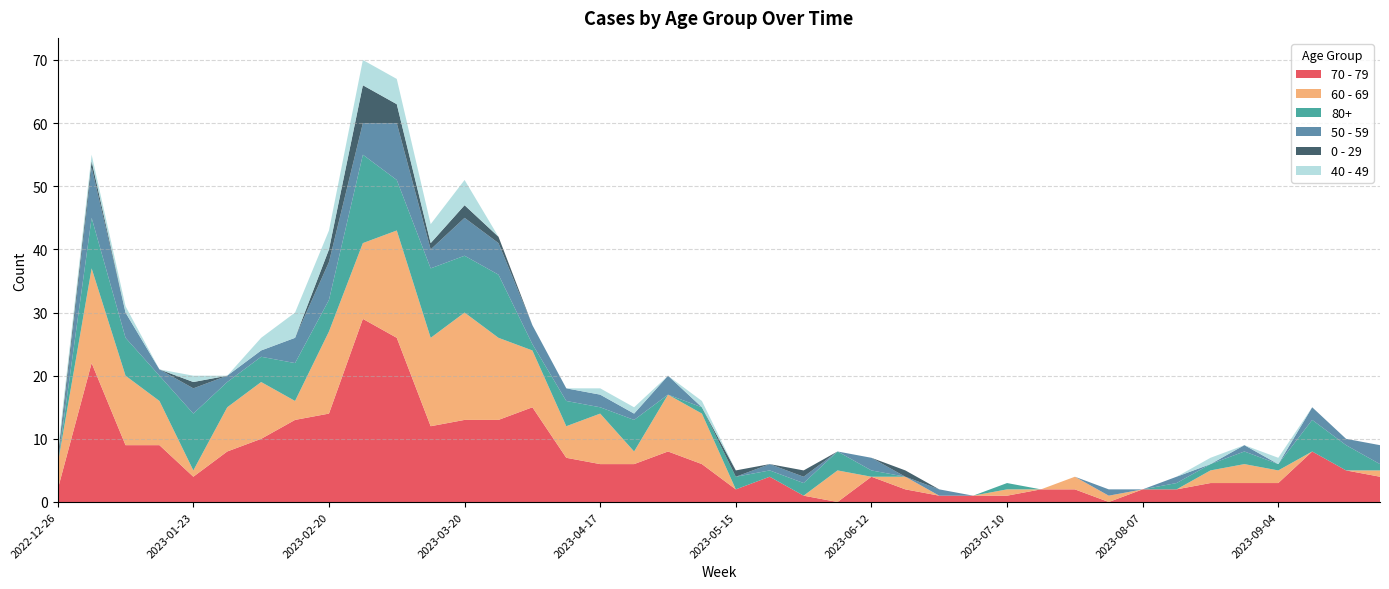

Reading left to right, transcribe all the data shown in this chart.

70 - 79: 2022-12-26=2	2023-01-02=22	2023-01-09=9	2023-01-16=9	2023-01-23=4	2023-01-30=8	2023-02-06=10	2023-02-13=13	2023-02-20=14	2023-02-27=29	2023-03-06=26	2023-03-13=12	2023-03-20=13	2023-03-27=13	2023-04-03=15	2023-04-10=7	2023-04-17=6	2023-04-24=6	2023-05-01=8	2023-05-08=6	2023-05-15=2	2023-05-22=4	2023-05-29=1	2023-06-05=0	2023-06-12=4	2023-06-19=2	2023-06-26=1	2023-07-03=1	2023-07-10=1	2023-07-17=2	2023-07-24=2	2023-07-31=0	2023-08-07=2	2023-08-14=2	2023-08-21=3	2023-08-28=3	2023-09-04=3	2023-09-11=8	2023-09-18=5	2023-09-25=4
60 - 69: 2022-12-26=4	2023-01-02=15	2023-01-09=11	2023-01-16=7	2023-01-23=1	2023-01-30=7	2023-02-06=9	2023-02-13=3	2023-02-20=13	2023-02-27=12	2023-03-06=17	2023-03-13=14	2023-03-20=17	2023-03-27=13	2023-04-03=9	2023-04-10=5	2023-04-17=8	2023-04-24=2	2023-05-01=9	2023-05-08=8	2023-05-15=0	2023-05-22=0	2023-05-29=0	2023-06-05=5	2023-06-12=0	2023-06-19=2	2023-06-26=0	2023-07-03=0	2023-07-10=1	2023-07-17=0	2023-07-24=2	2023-07-31=1	2023-08-07=0	2023-08-14=0	2023-08-21=2	2023-08-28=3	2023-09-04=2	2023-09-11=0	2023-09-18=0	2023-09-25=1
80+: 2022-12-26=0	2023-01-02=8	2023-01-09=6	2023-01-16=4	2023-01-23=9	2023-01-30=4	2023-02-06=4	2023-02-13=6	2023-02-20=5	2023-02-27=14	2023-03-06=8	2023-03-13=11	2023-03-20=9	2023-03-27=10	2023-04-03=1	2023-04-10=4	2023-04-17=1	2023-04-24=5	2023-05-01=0	2023-05-08=1	2023-05-15=2	2023-05-22=1	2023-05-29=2	2023-06-05=3	2023-06-12=1	2023-06-19=0	2023-06-26=0	2023-07-03=0	2023-07-10=1	2023-07-17=0	2023-07-24=0	2023-07-31=0	2023-08-07=0	2023-08-14=1	2023-08-21=1	2023-08-28=2	2023-09-04=1	2023-09-11=5	2023-09-18=4	2023-09-25=1
50 - 59: 2022-12-26=0	2023-01-02=8	2023-01-09=4	2023-01-16=1	2023-01-23=4	2023-01-30=1	2023-02-06=1	2023-02-13=4	2023-02-20=6	2023-02-27=5	2023-03-06=9	2023-03-13=3	2023-03-20=6	2023-03-27=5	2023-04-03=3	2023-04-10=2	2023-04-17=2	2023-04-24=1	2023-05-01=3	2023-05-08=0	2023-05-15=0	2023-05-22=1	2023-05-29=1	2023-06-05=0	2023-06-12=2	2023-06-19=0	2023-06-26=1	2023-07-03=0	2023-07-10=0	2023-07-17=0	2023-07-24=0	2023-07-31=1	2023-08-07=0	2023-08-14=1	2023-08-21=0	2023-08-28=1	2023-09-04=0	2023-09-11=2	2023-09-18=1	2023-09-25=3
0 - 29: 2022-12-26=1	2023-01-02=1	2023-01-09=0	2023-01-16=0	2023-01-23=1	2023-01-30=0	2023-02-06=0	2023-02-13=0	2023-02-20=2	2023-02-27=6	2023-03-06=3	2023-03-13=1	2023-03-20=2	2023-03-27=1	2023-04-03=0	2023-04-10=0	2023-04-17=0	2023-04-24=0	2023-05-01=0	2023-05-08=0	2023-05-15=1	2023-05-22=0	2023-05-29=1	2023-06-05=0	2023-06-12=0	2023-06-19=1	2023-06-26=0	2023-07-03=0	2023-07-10=0	2023-07-17=0	2023-07-24=0	2023-07-31=0	2023-08-07=0	2023-08-14=0	2023-08-21=0	2023-08-28=0	2023-09-04=0	2023-09-11=0	2023-09-18=0	2023-09-25=0
40 - 49: 2022-12-26=1	2023-01-02=1	2023-01-09=1	2023-01-16=0	2023-01-23=1	2023-01-30=0	2023-02-06=2	2023-02-13=4	2023-02-20=3	2023-02-27=4	2023-03-06=4	2023-03-13=3	2023-03-20=4	2023-03-27=0	2023-04-03=0	2023-04-10=0	2023-04-17=1	2023-04-24=1	2023-05-01=0	2023-05-08=1	2023-05-15=0	2023-05-22=0	2023-05-29=0	2023-06-05=0	2023-06-12=0	2023-06-19=0	2023-06-26=0	2023-07-03=0	2023-07-10=0	2023-07-17=0	2023-07-24=0	2023-07-31=0	2023-08-07=0	2023-08-14=0	2023-08-21=1	2023-08-28=0	2023-09-04=1	2023-09-11=0	2023-09-18=0	2023-09-25=0